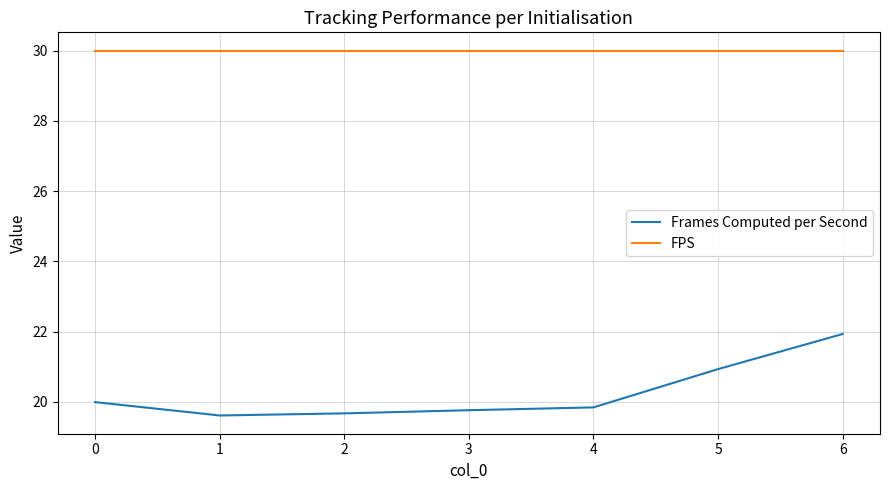

How many lines are shown in the chart?

2